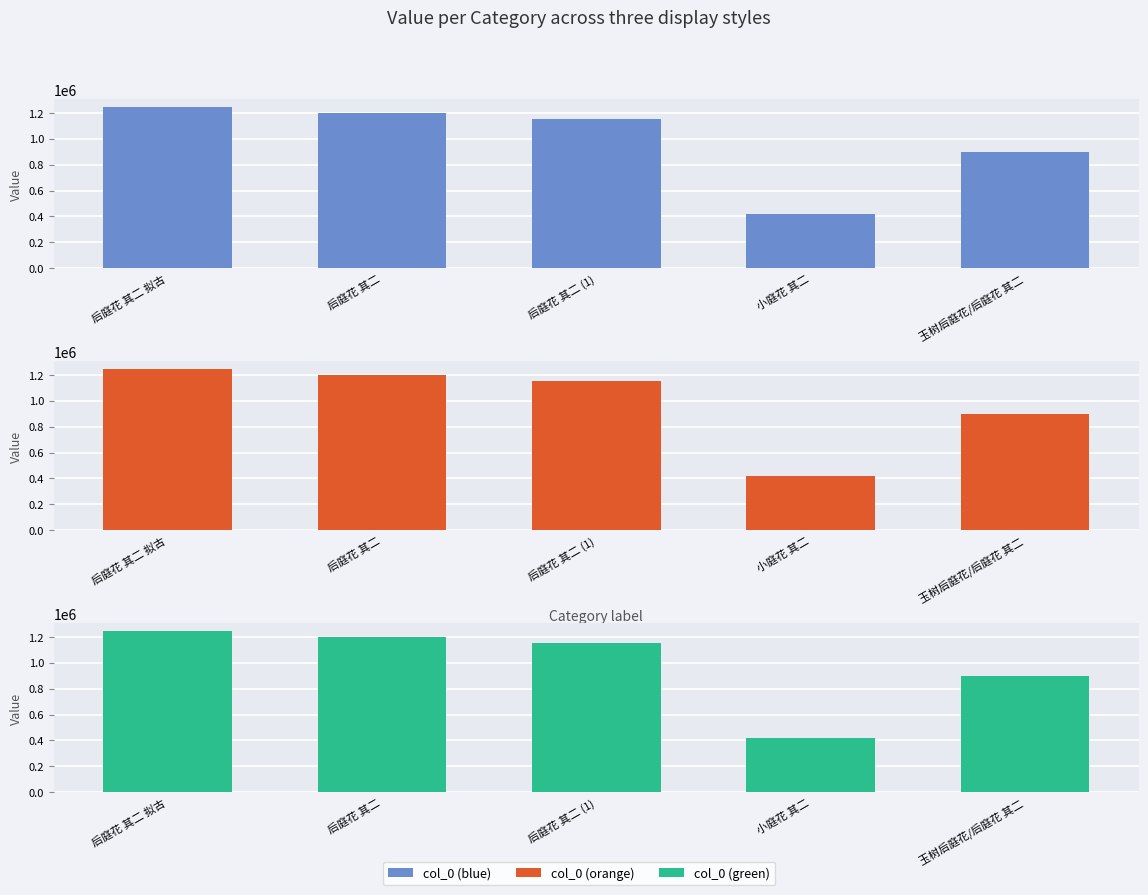

How many bars are there in each group?

3